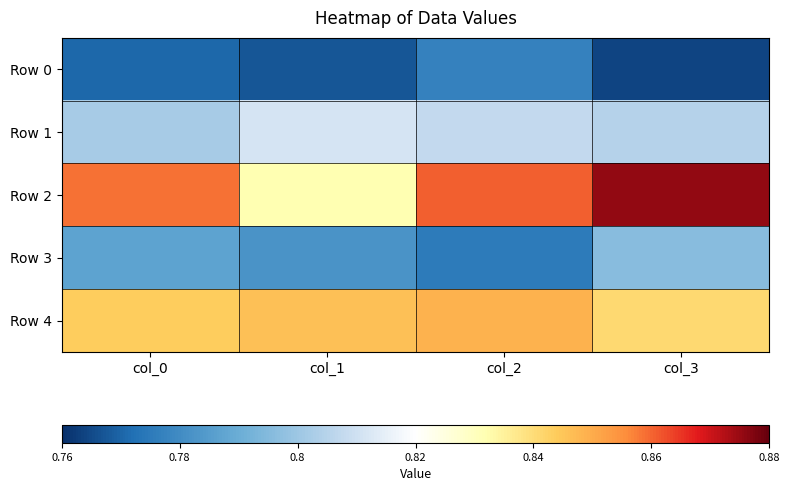

List the series in order of their peak value, highest first.

Row 2, Row 4, Row 1, Row 3, Row 0